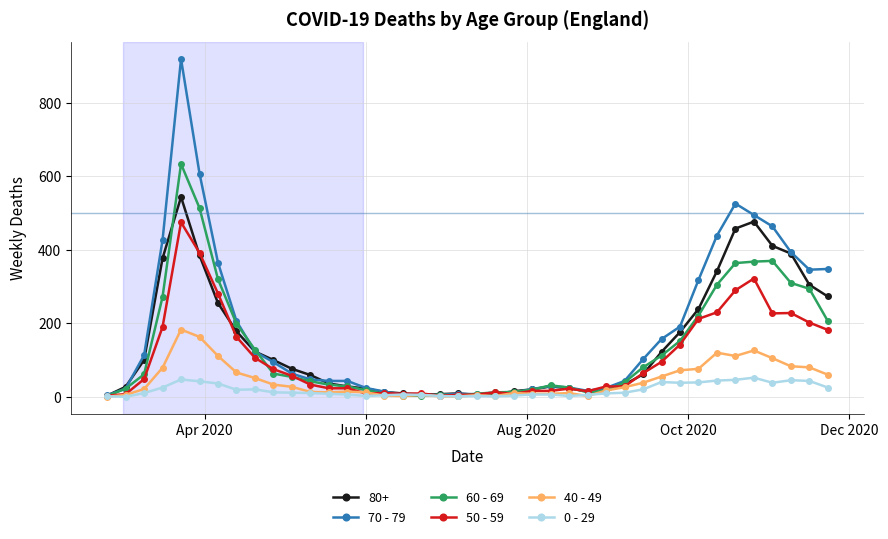

What is the maximum value shown in the chart?

920